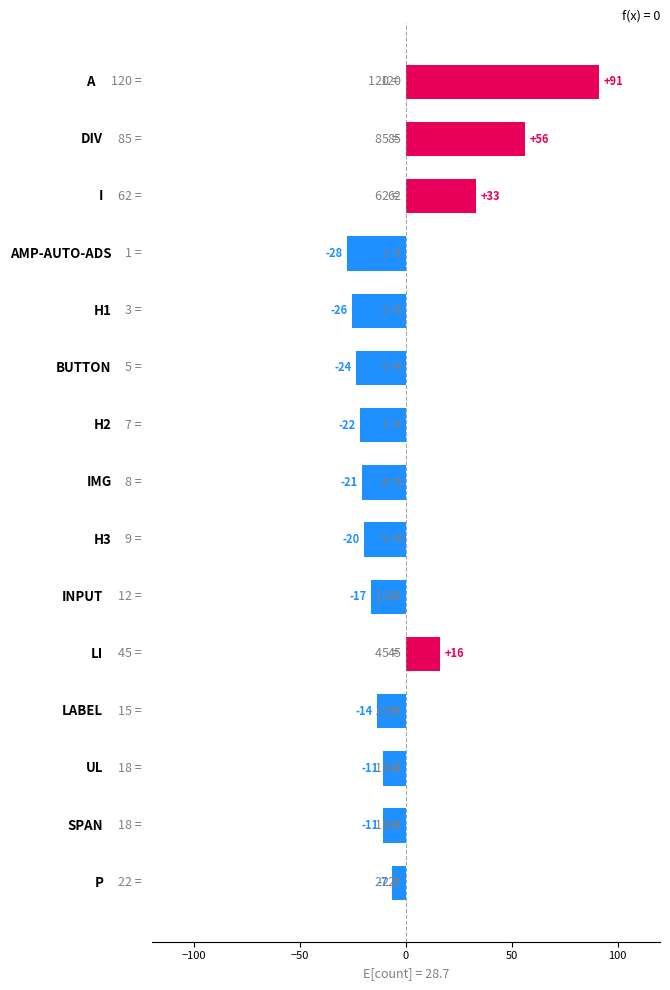

What is the difference between the maximum and second lowest values?

117.0